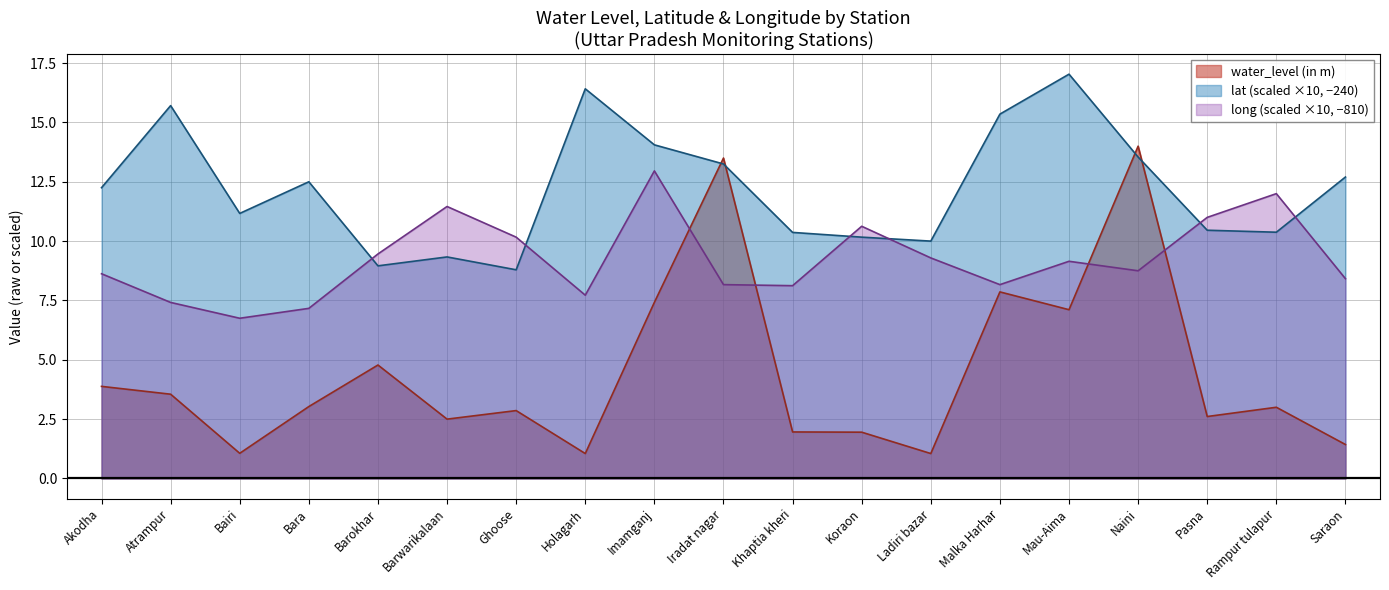

How many interior local valleys does the lat series have?

5